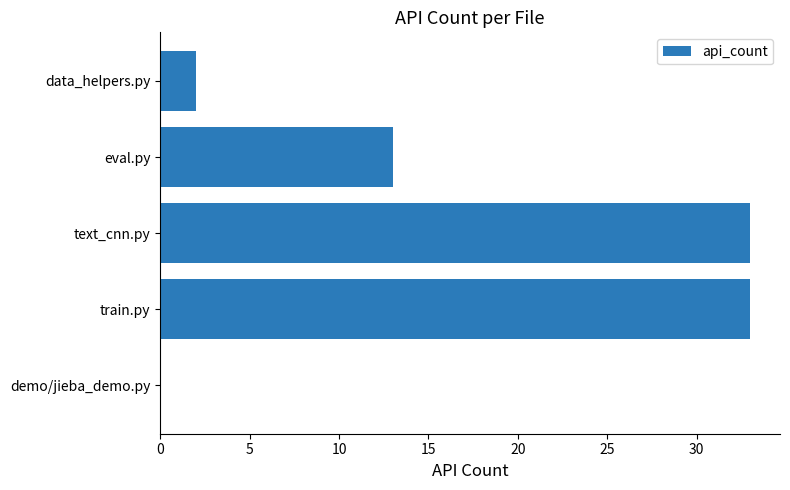

How many positive values are there?

4